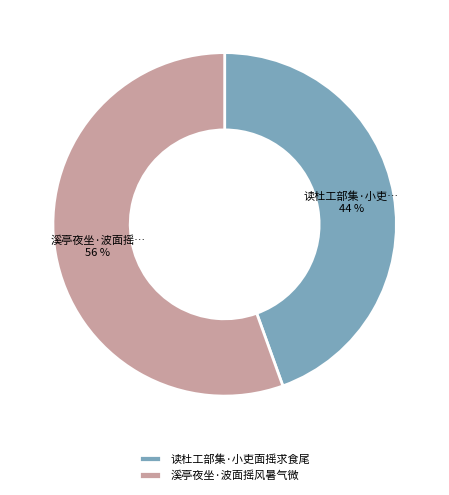

How many slices are in this pie chart?

2